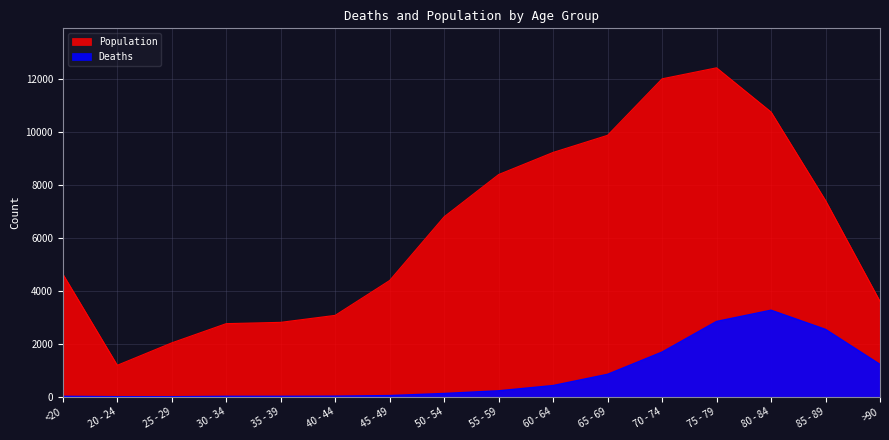

Which has a higher value, 55 - 59 or 50 - 54?

55 - 59